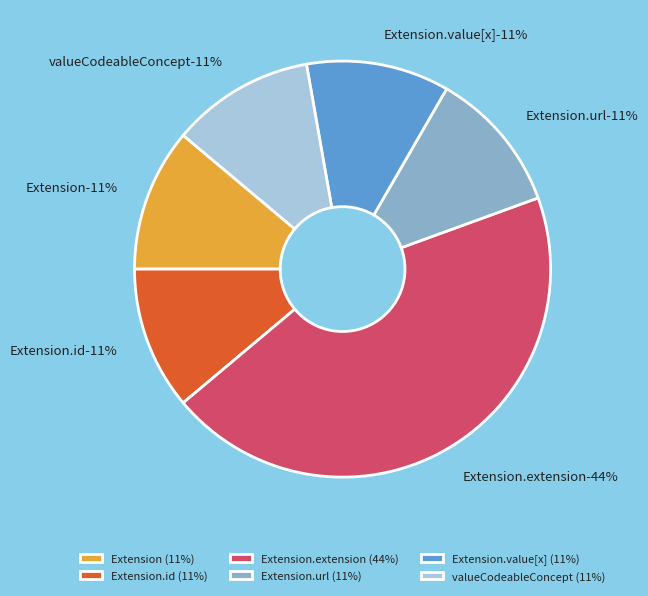

Is the sum of Extension and Extension.url greater than half?

No